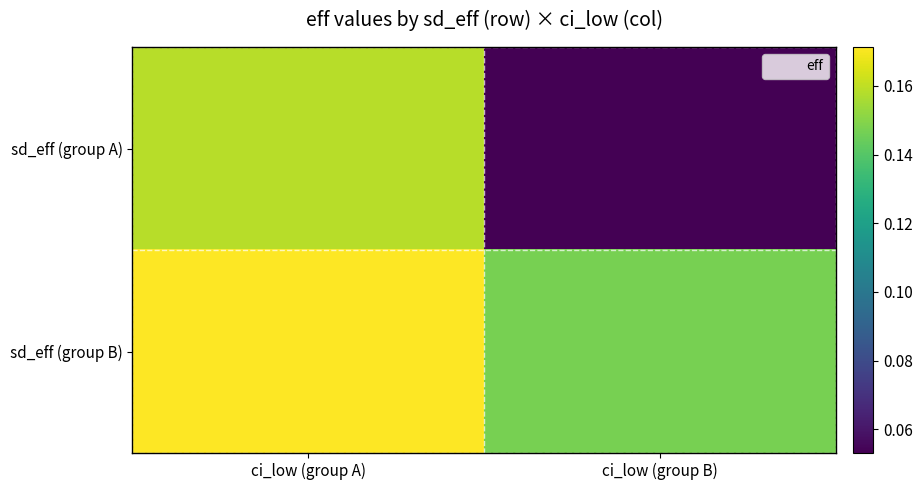

At which category does the chart reach its peak across all series?

ci_low (group A)